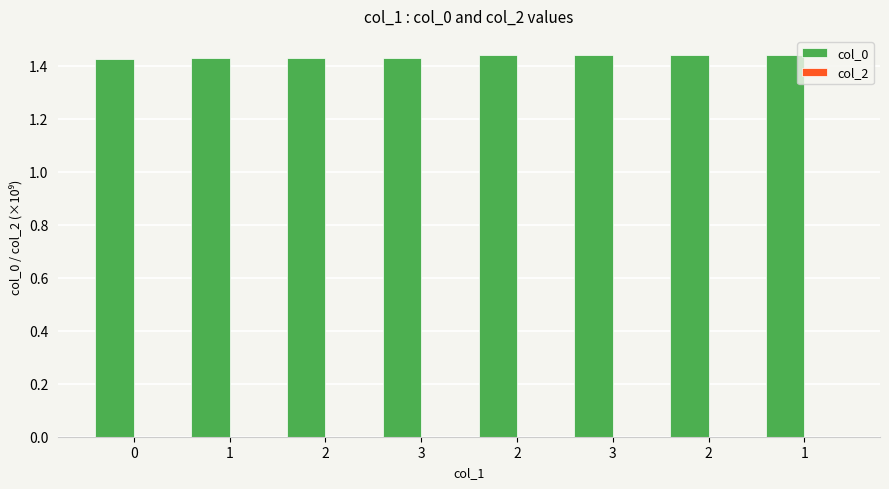

How many bars are there in total?

8